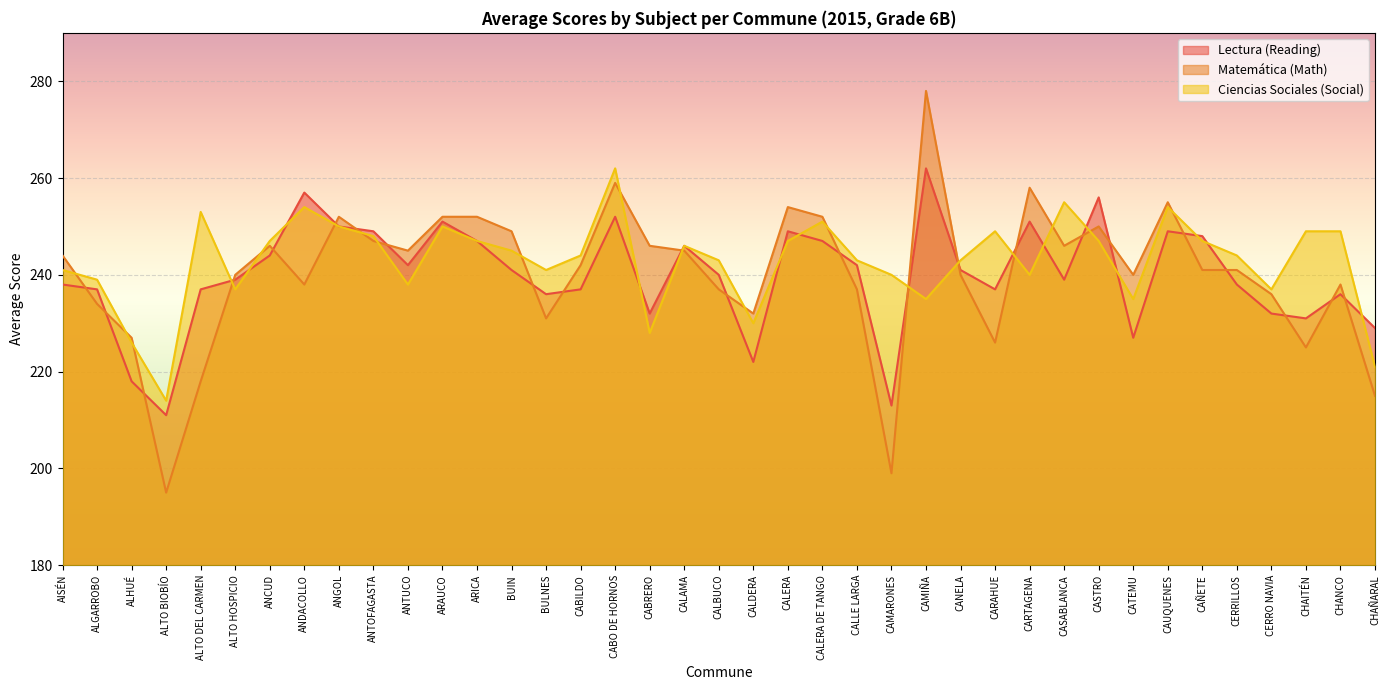

How many intersections are there between prom_mate6b_com and prom_lect6b_com?

23